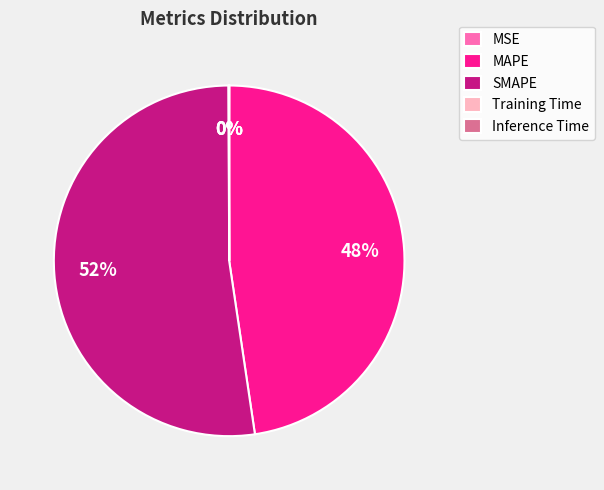

Is there any slice that represents more than half of the pie?

Yes